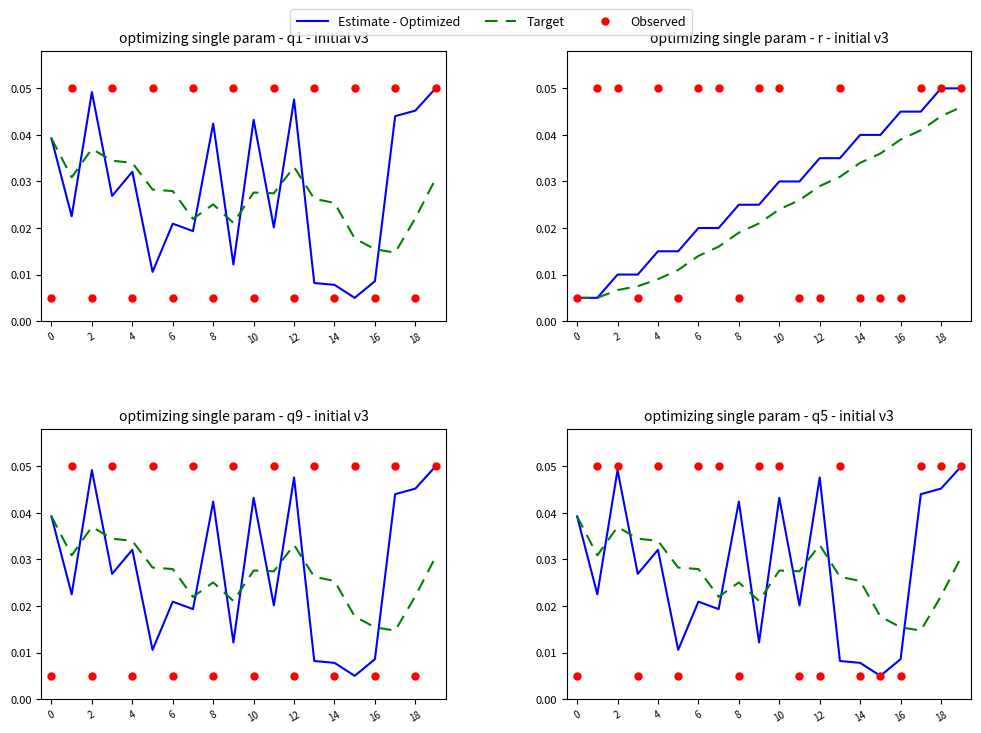

Which series has the largest total across all categories?

Observed